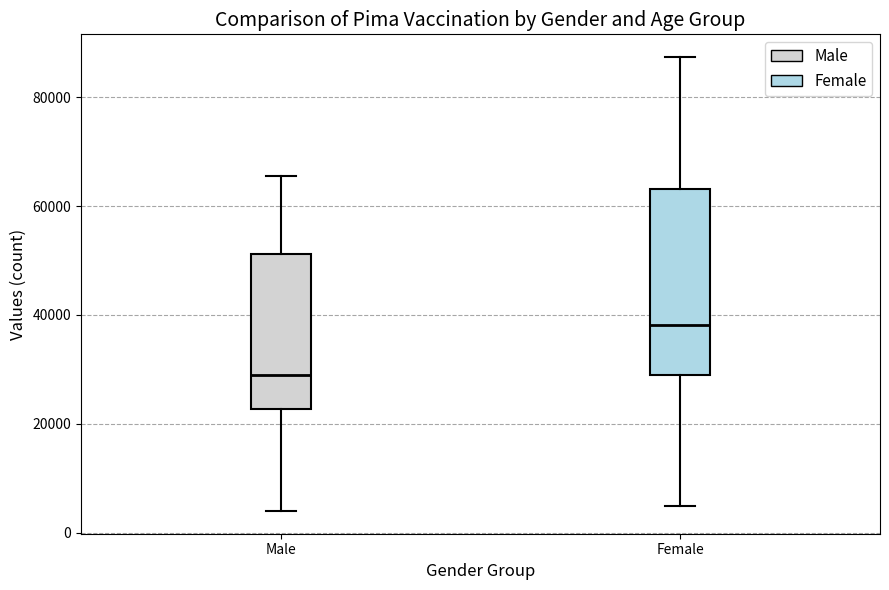

Where does the lower whisker of the box for Female end on the y-axis? The values are not printed on the chart, so give them approximately, as read against the axis.

4000